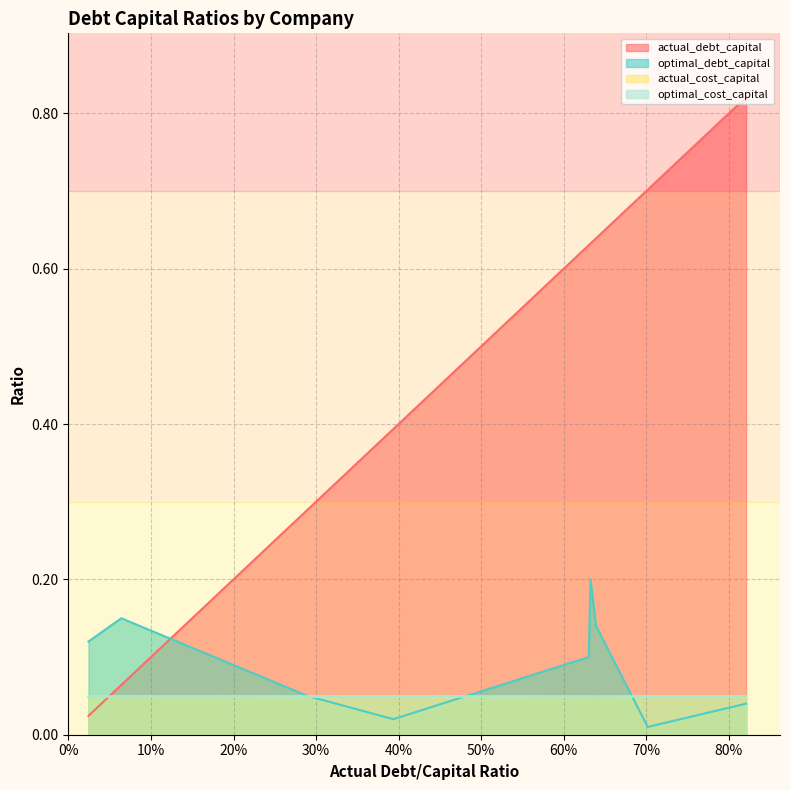

Between Hotel Grand Central and Hotel Royal, which series saw the biggest shift?

actual_debt_capital